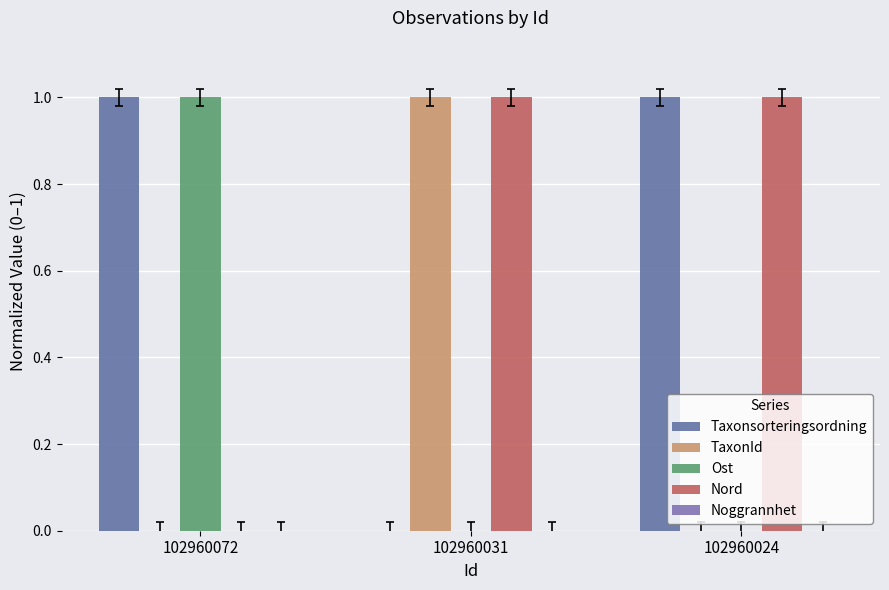

What is the average value of the Nord series?

1